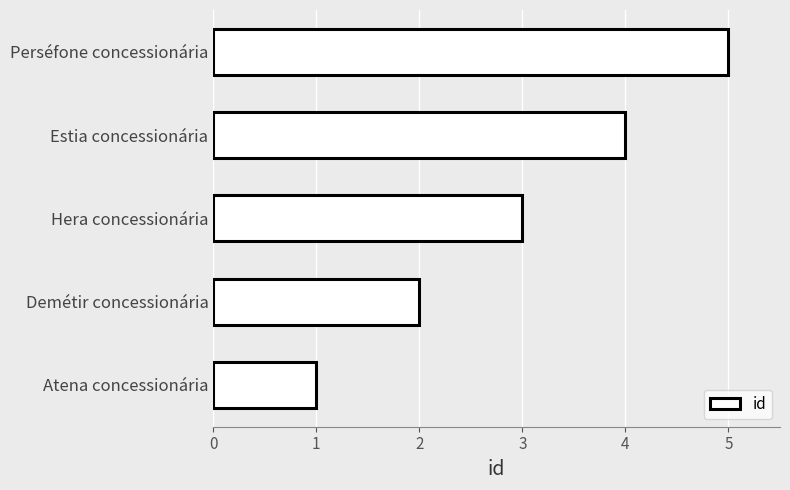

List the labels in order of value, smallest first.

Atena concessionária, Demétir concessionária, Hera concessionária, Estia concessionária, Perséfone concessionária